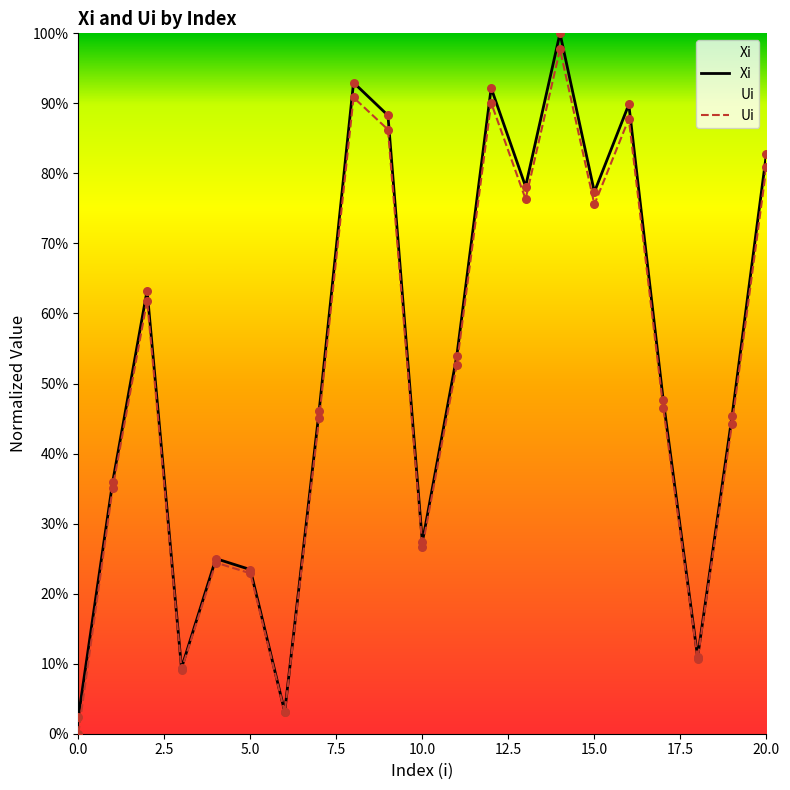

Which series contains the highest Y value?

Xi